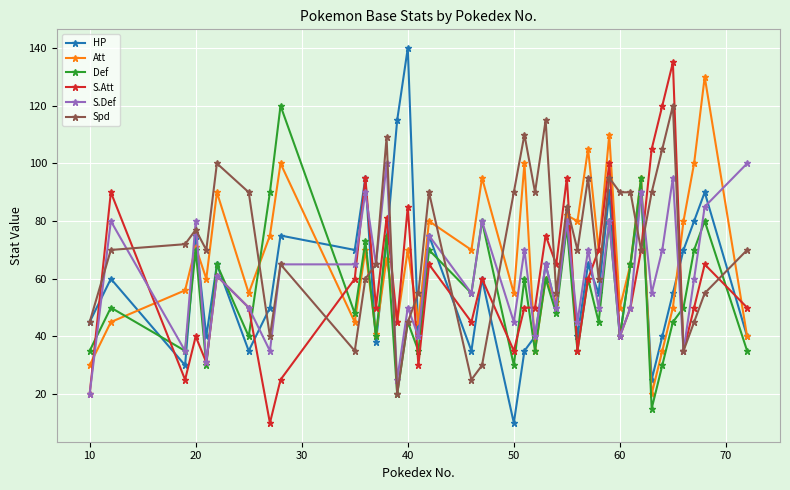

True or false: Spd and Att intersect in this chart.

True